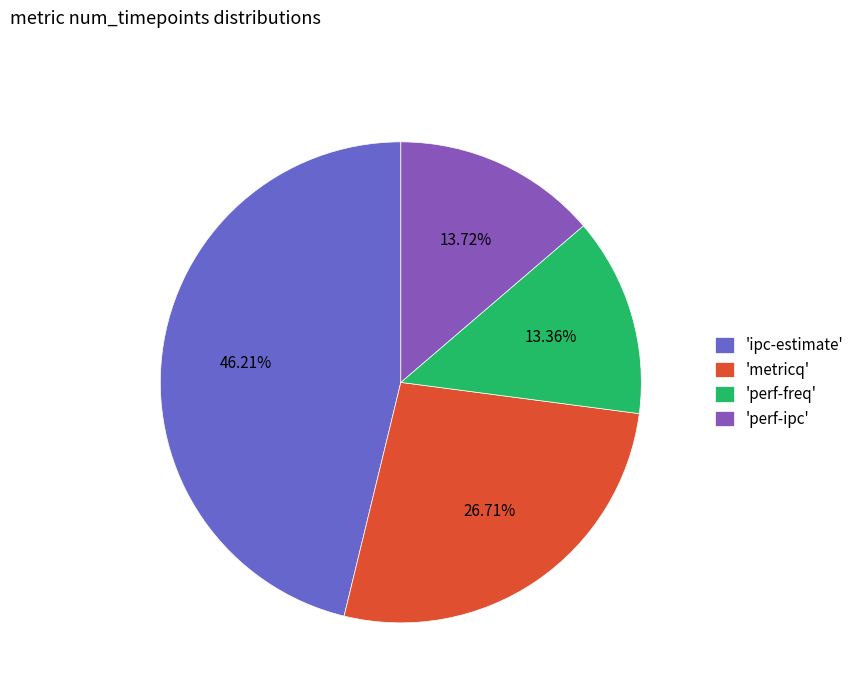

What is the largest slice in the pie chart?

'ipc-estimate'